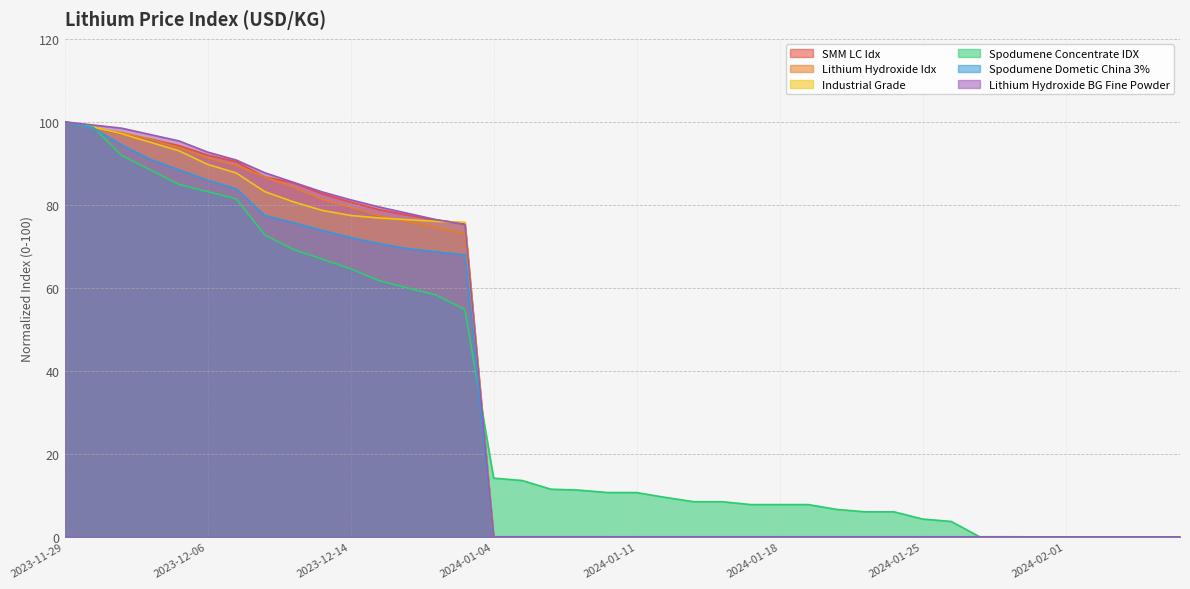

What position from the right is 2024-01-26?

9